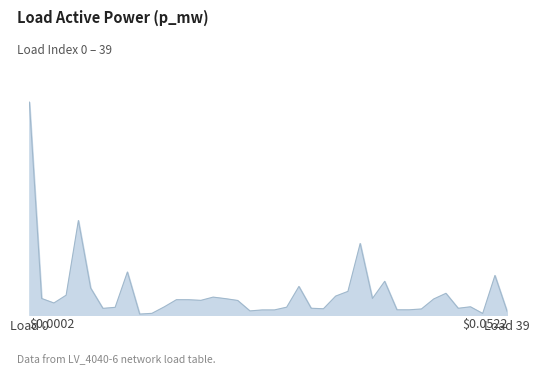

How many points are higher than both their immediate neighbors (excluding endpoints)?

11